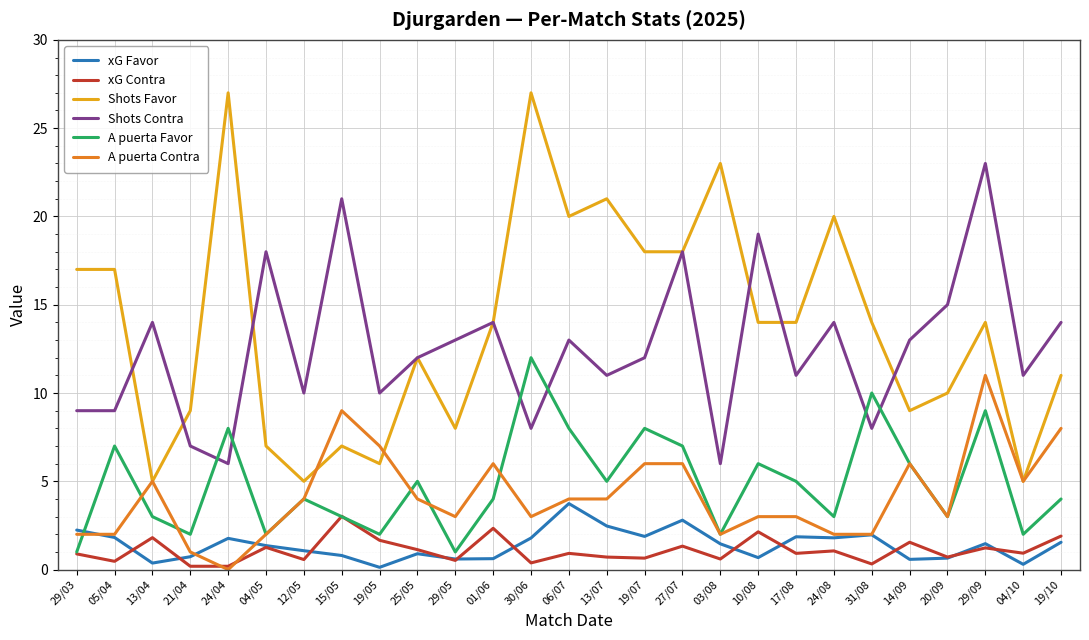

Which series has the largest range (max minus min)?

Shots Favor